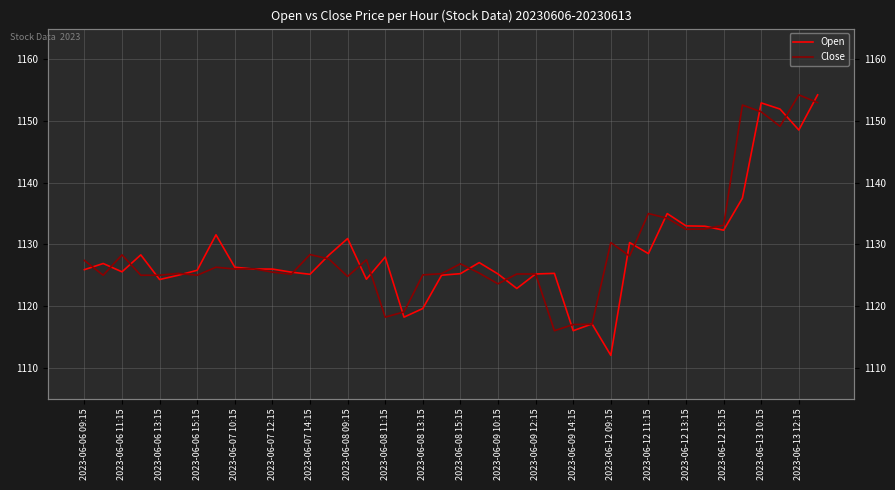

What is the average value of the Open series?

1128.7